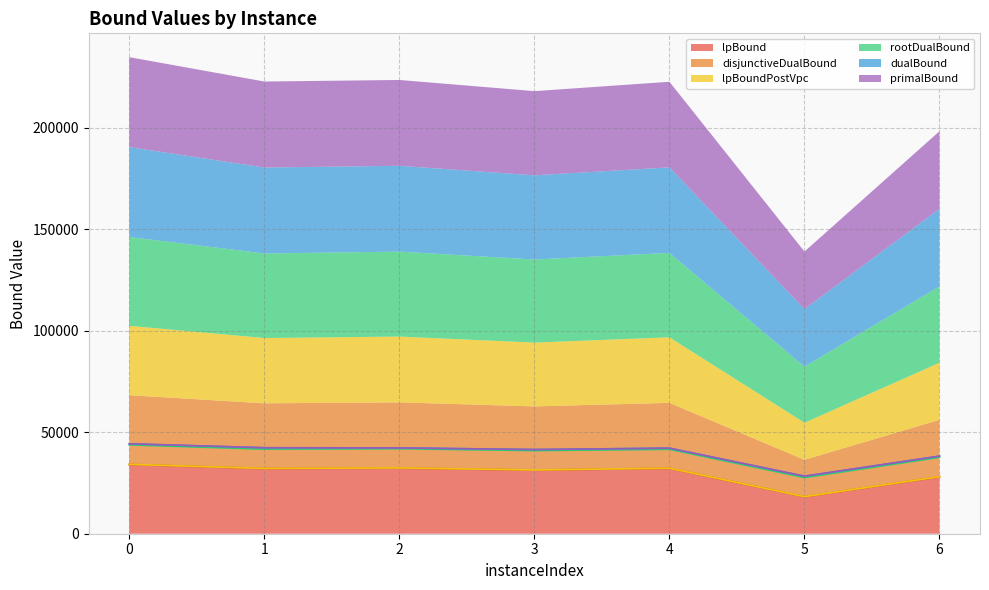

At which category does rootDualBound reach its first local valley?

1